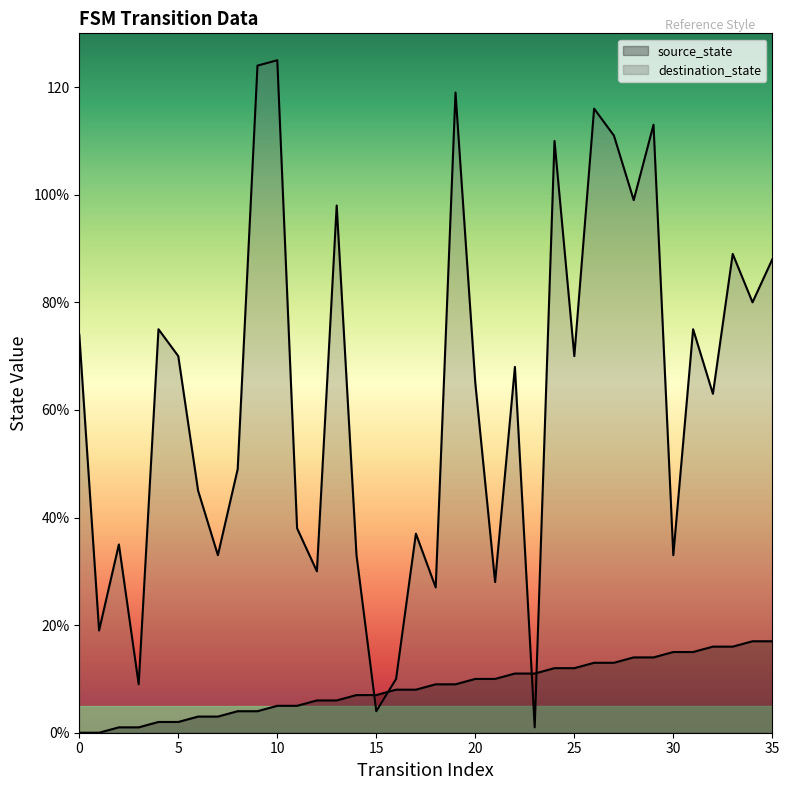

True or false: source_state and destination_state cross at least once.

True